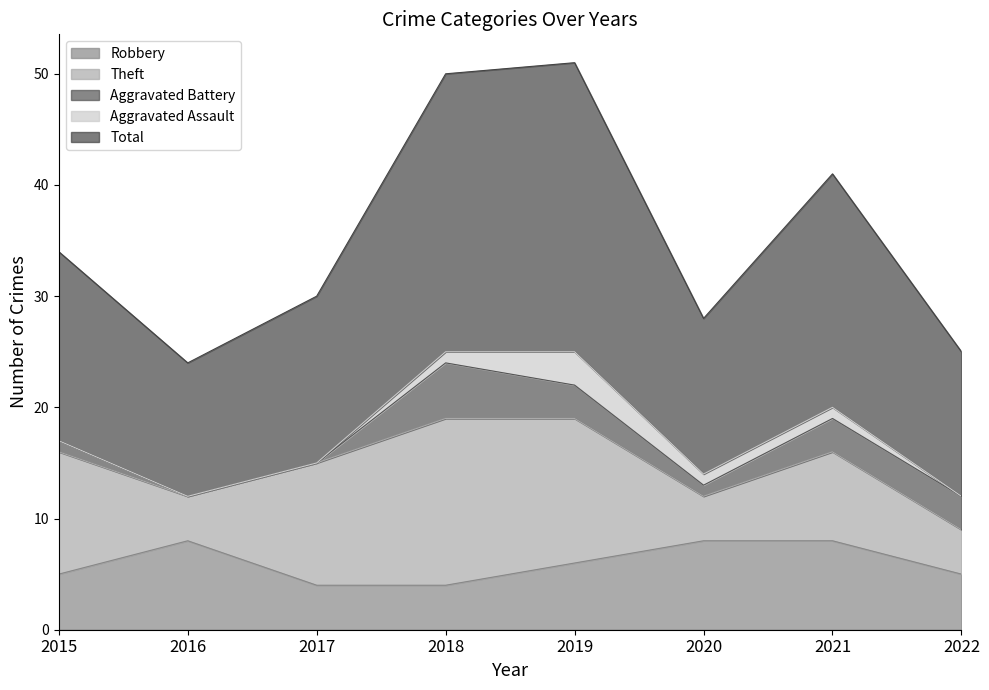

True or false: Aggravated Assault and Aggravated Battery intersect in this chart.

False